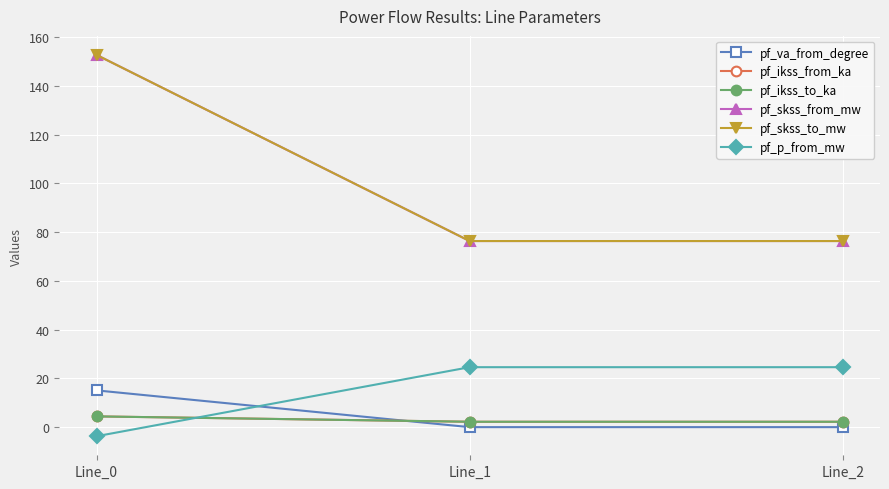

What is the maximum value shown in the chart?

152.7